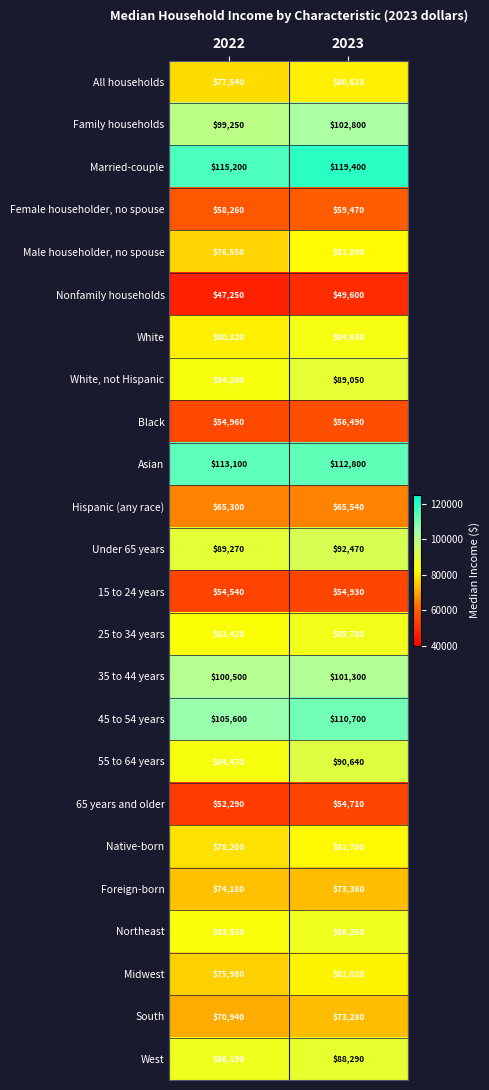

What is the total value across all series at 2022?

1911140